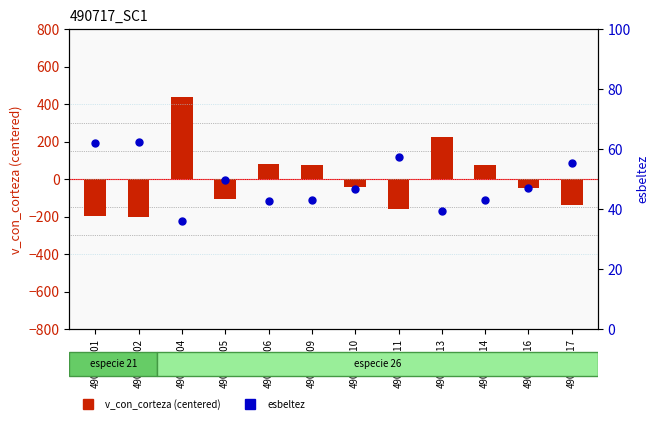

What are all the series names shown in the legend?

v_con_corteza (centered), esbeltez